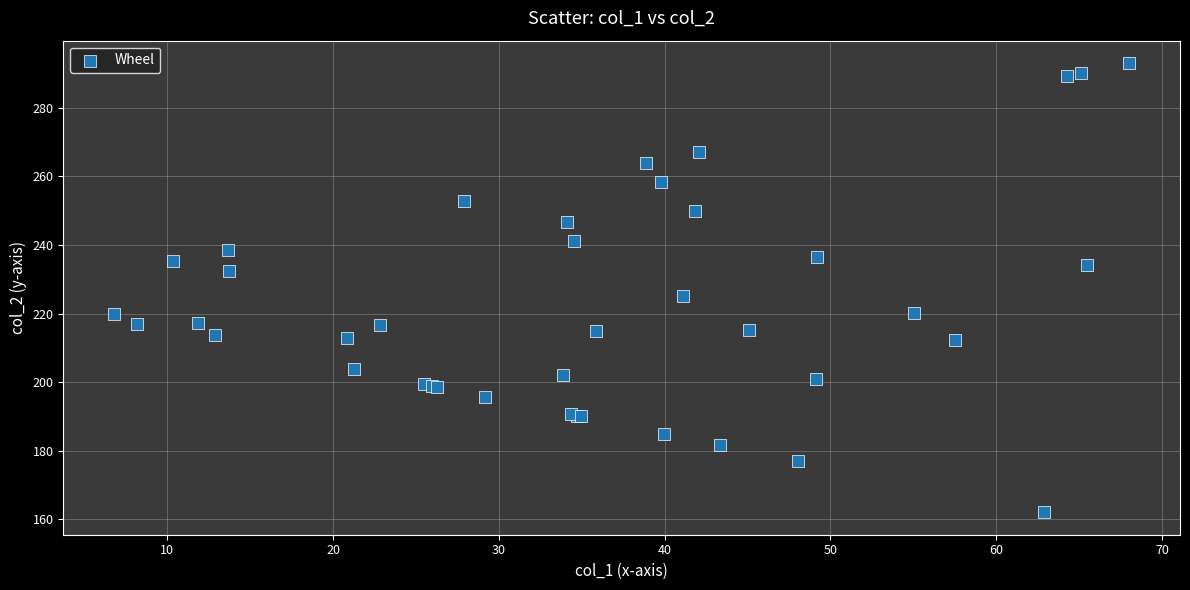

What Y value in the scatter plot is closest to 227?

225.1